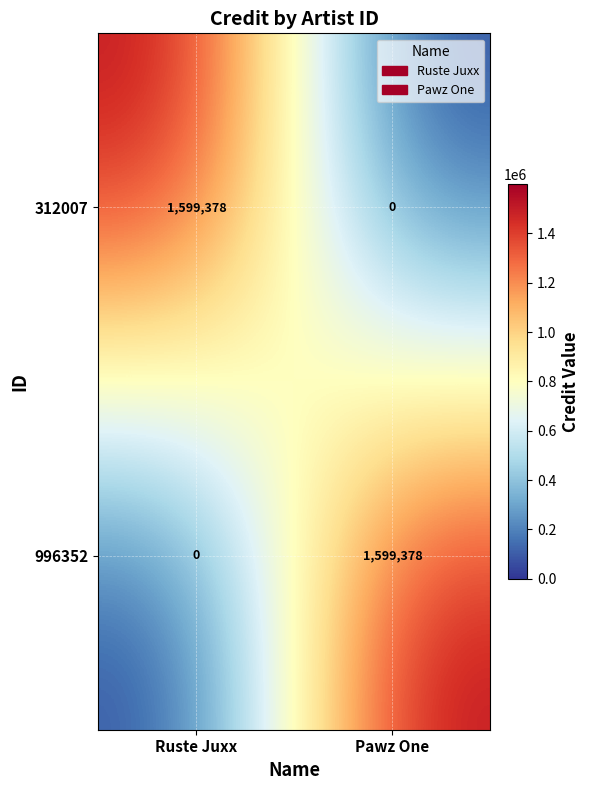

At how many categories does at least one series exceed 337243?

2